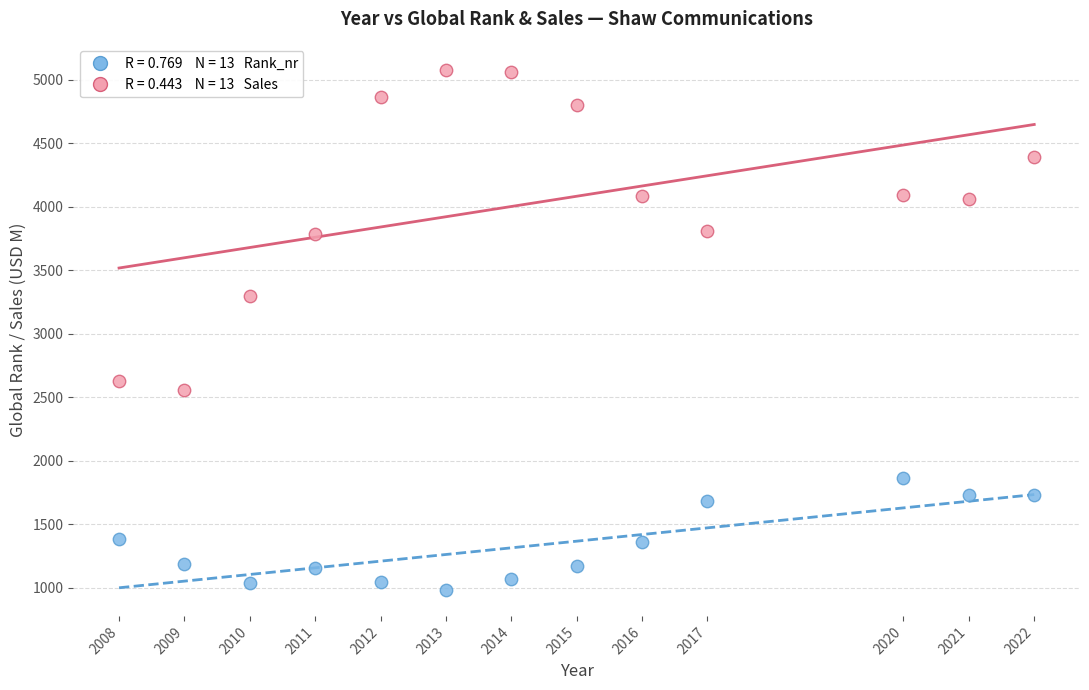

Across all series, what Y value is closest to 3027?

3300